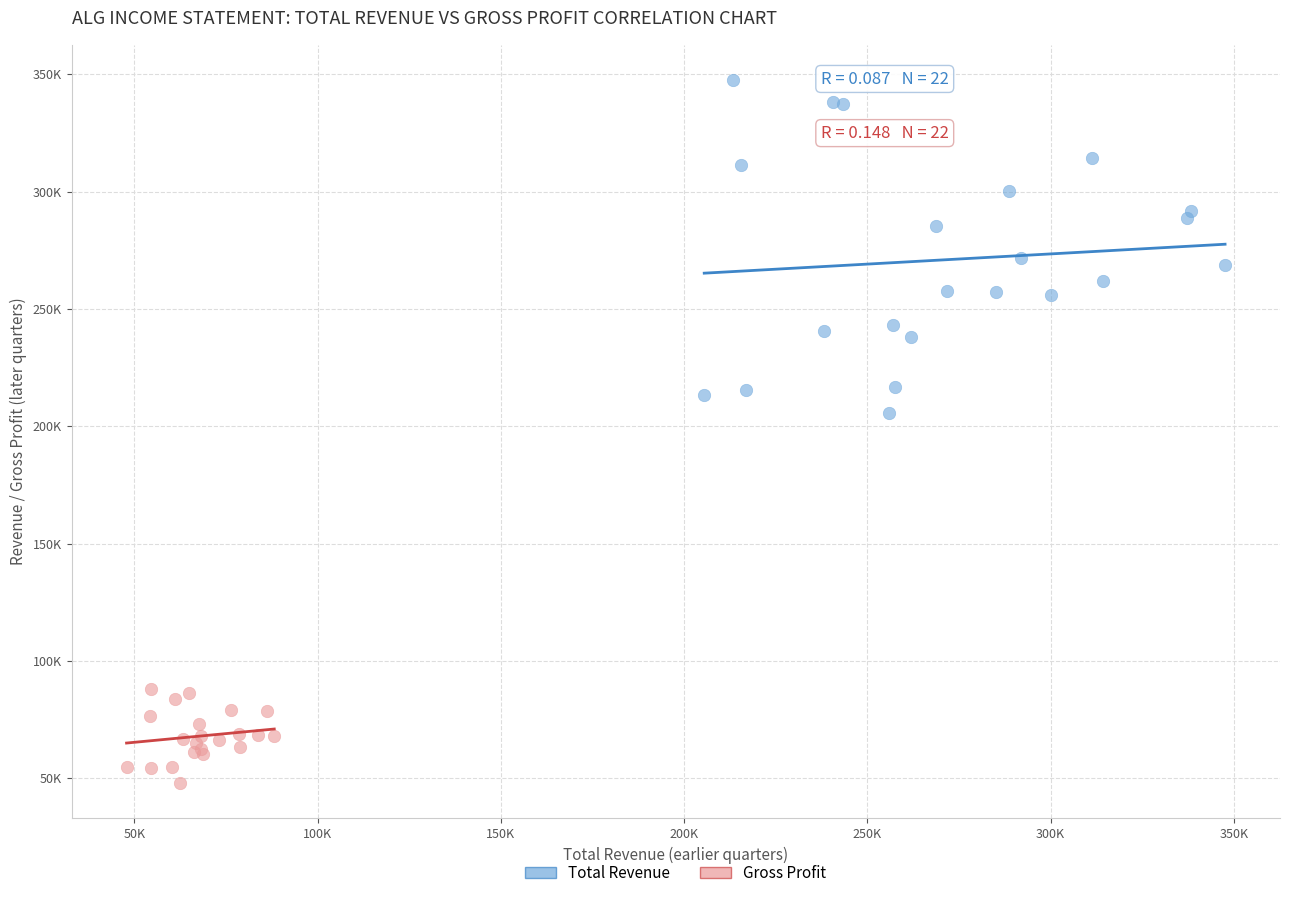

What are all the series names shown in the legend?

Total Revenue, Gross Profit